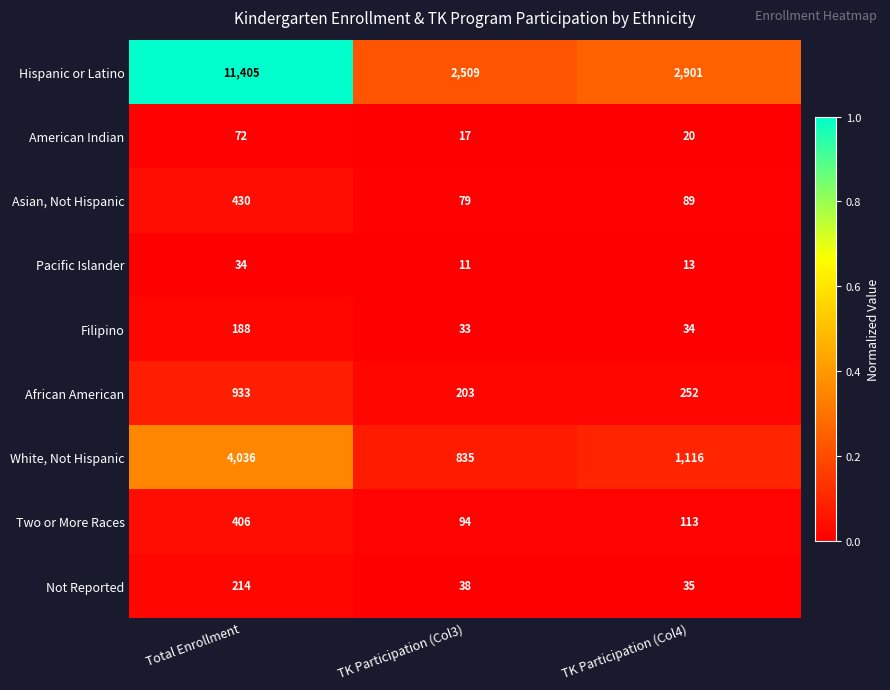

Is it true that Pacific Islander equals 20 at TK Participation (Col4)?

False